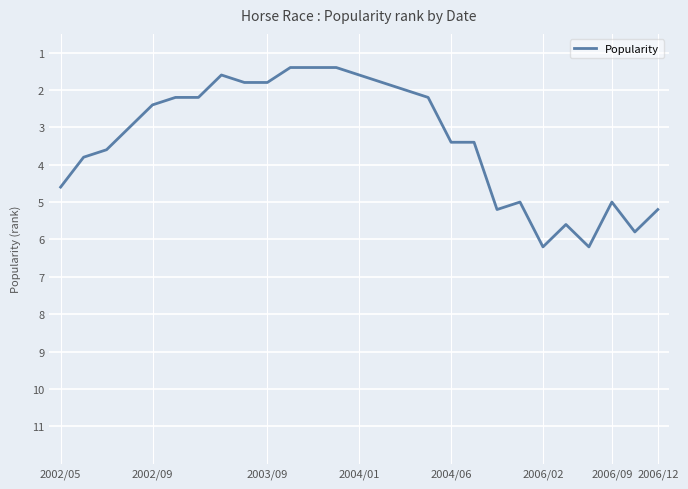

What is the maximum value shown in the chart?

6.2